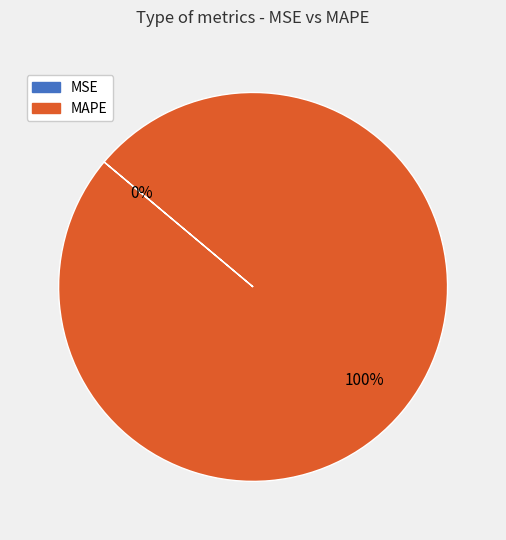

Is there any slice that represents more than half of the pie?

Yes